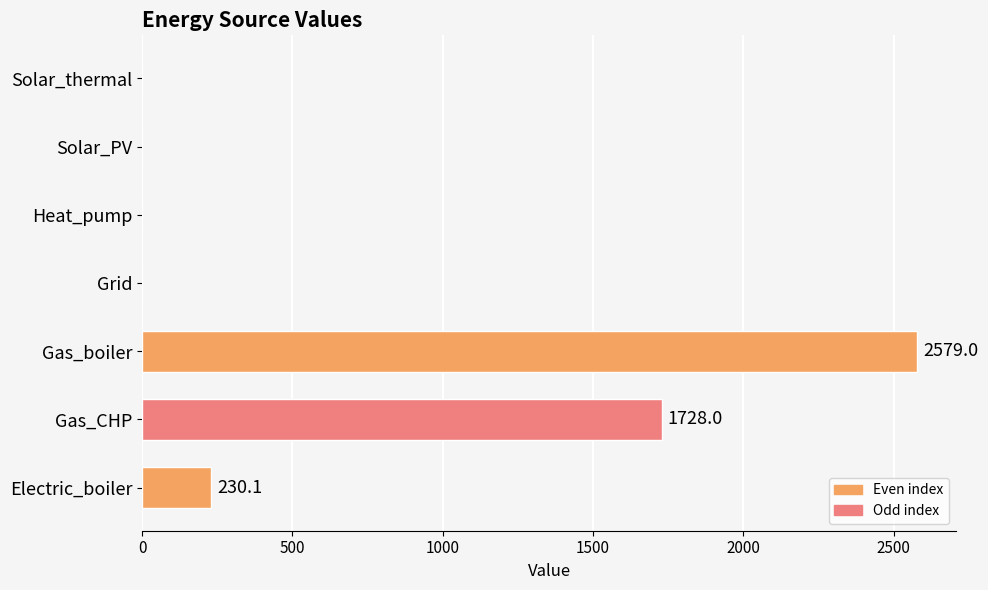

What is the change in value from Electric_boiler to Heat_pump?

-230.1